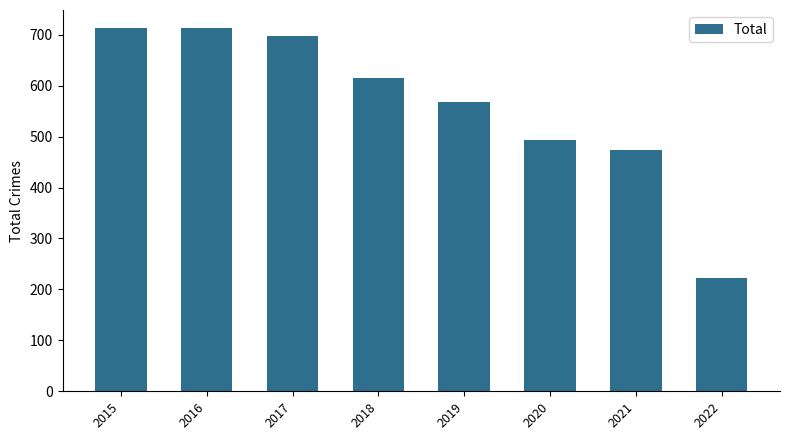

Reading left to right, what are all the values shown in this chart?

2015=713	2016=713	2017=697	2018=616	2019=568	2020=493	2021=474	2022=223